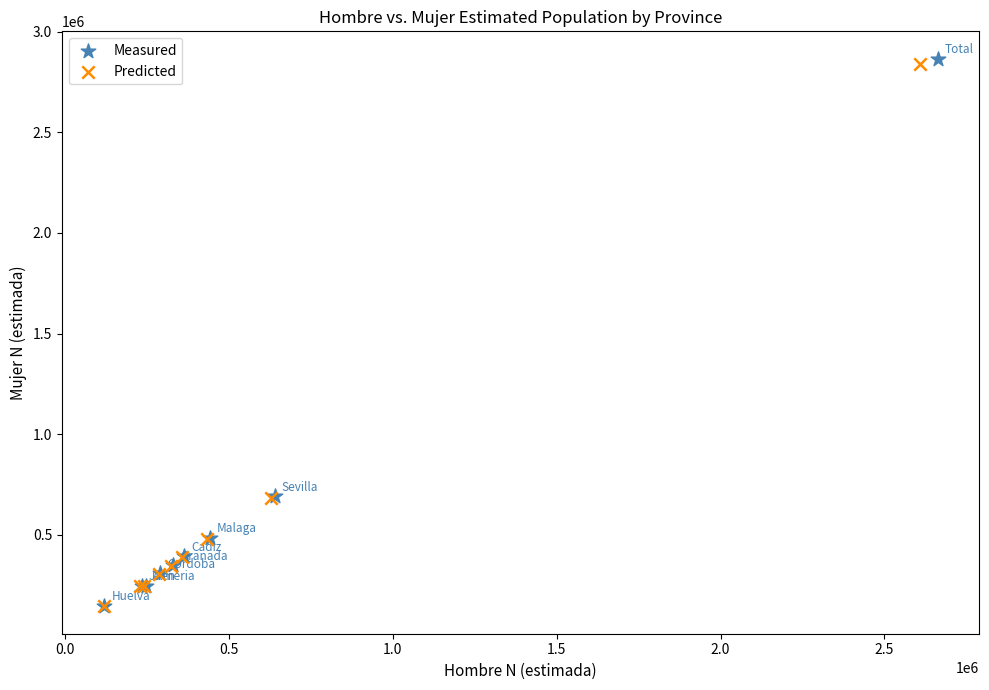

Which series has the largest Y range (max minus min)?

Measured